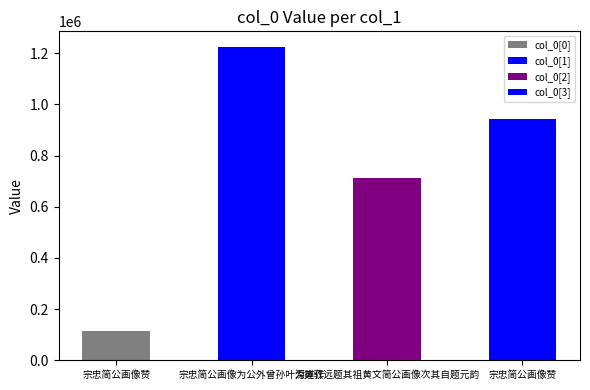

List the labels in order of value, largest first.

宗忠简公画像为公外曾孙叶深道作, 宗忠简公画像赞, 为黄驭远题其祖黄文简公画像次其自题元韵, 宗忠简公画像赞